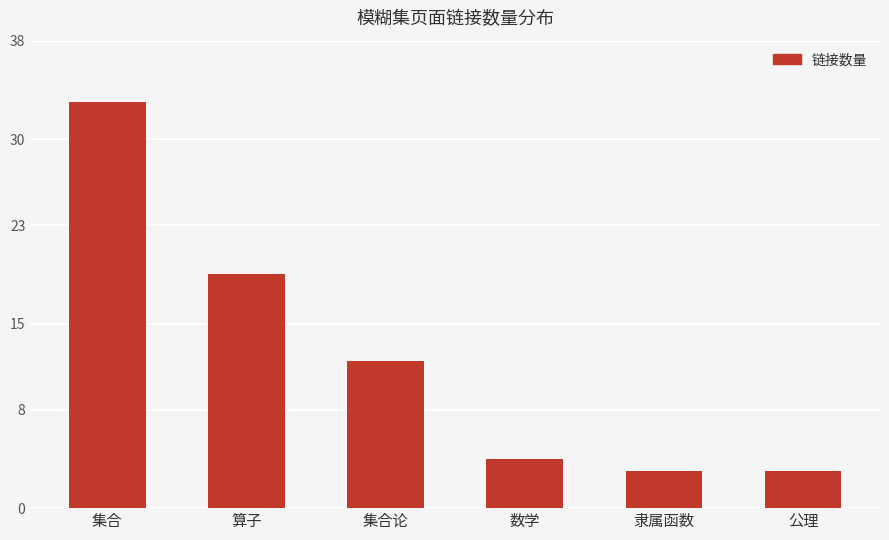

Where is the data nearest to the value 18?

算子